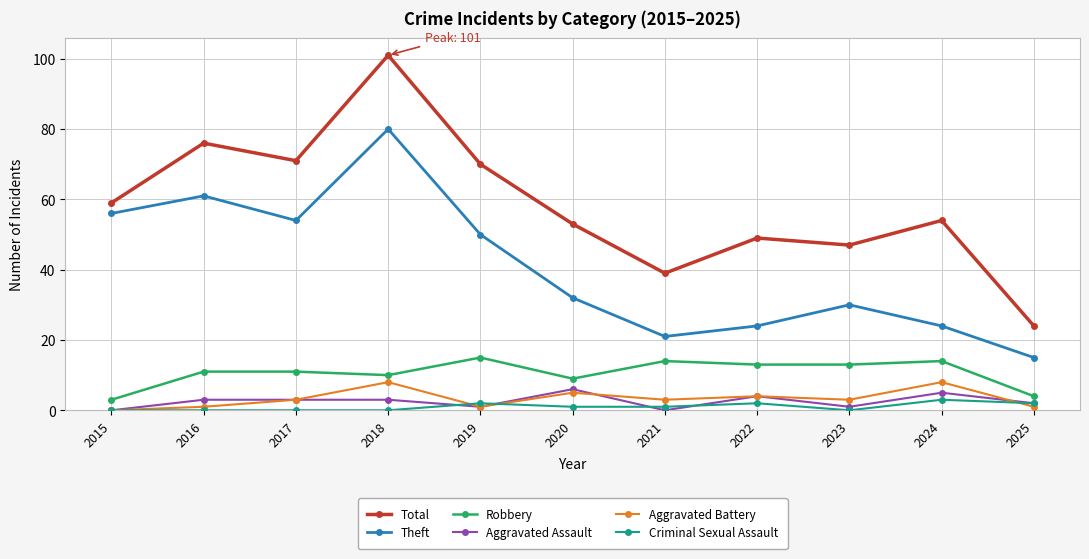

How many distinct data groups are displayed?

6